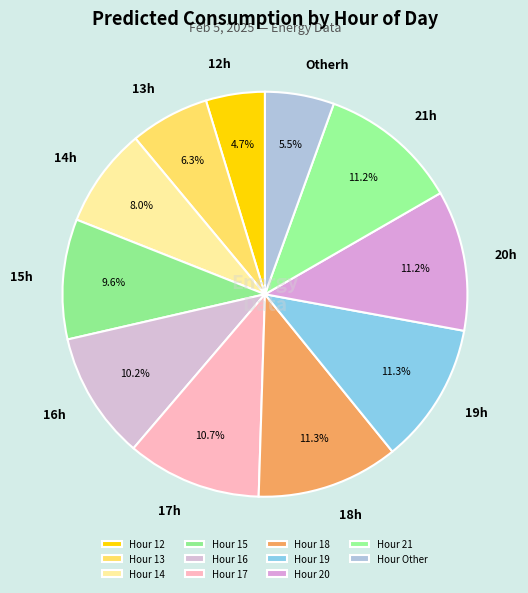

Rank the categories by value from highest to lowest.

18, 19, 20, 21, 17, 16, 15, 14, 13, Other, 12